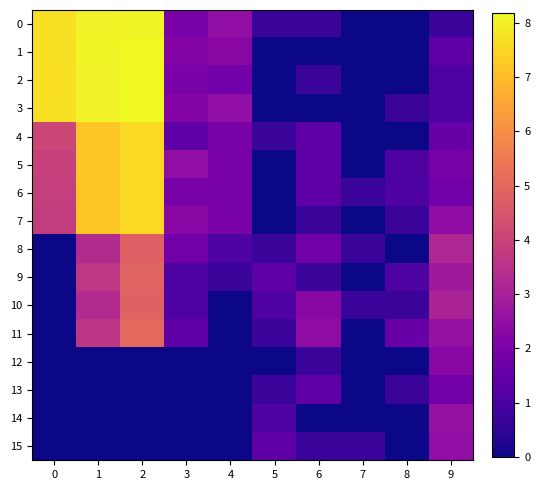

At which category does the chart reach its peak across all series?

2